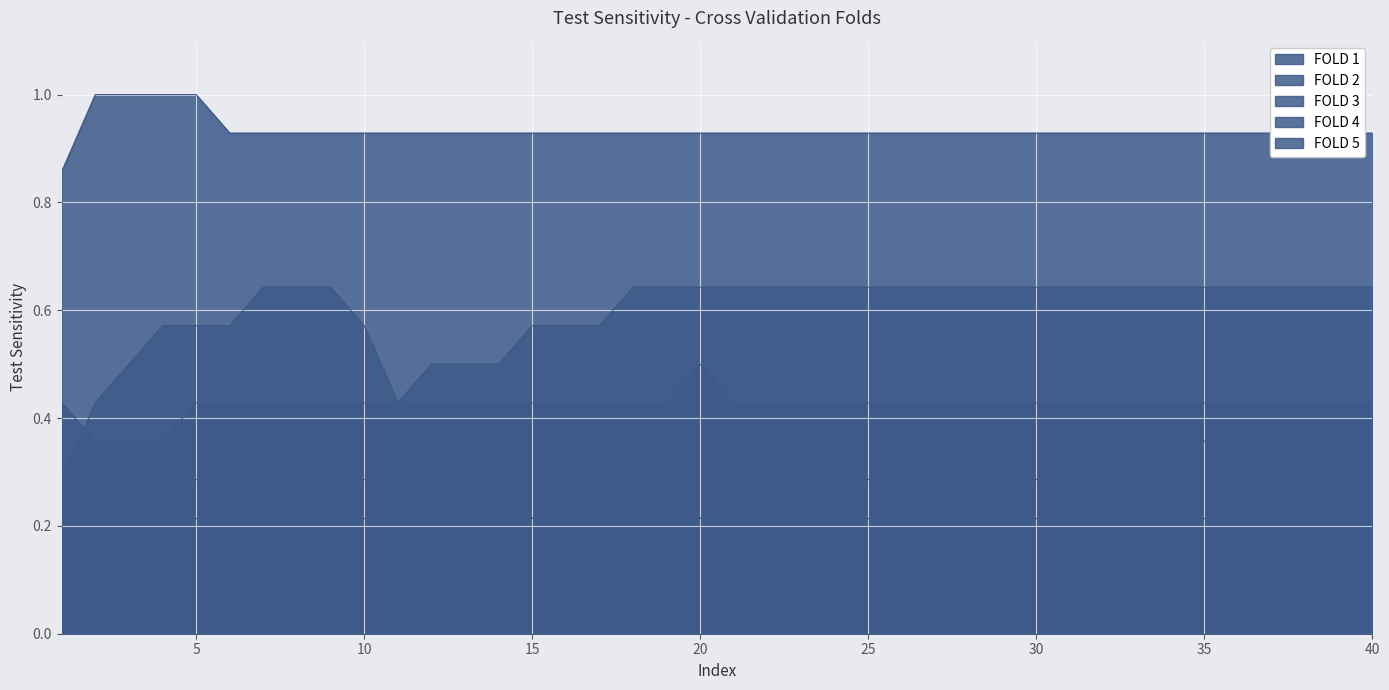

True or false: FOLD 1 and FOLD 4 cross at least once.

False